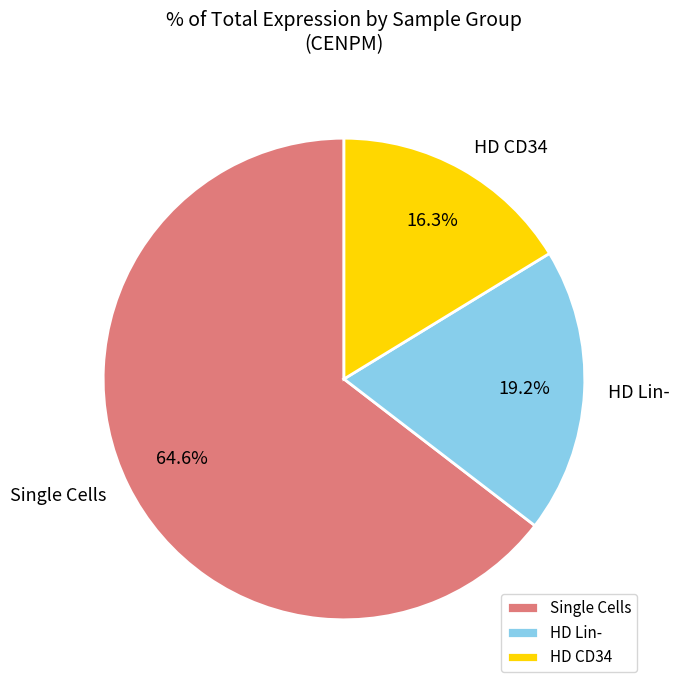

What is the smallest slice in the pie chart?

HD CD34